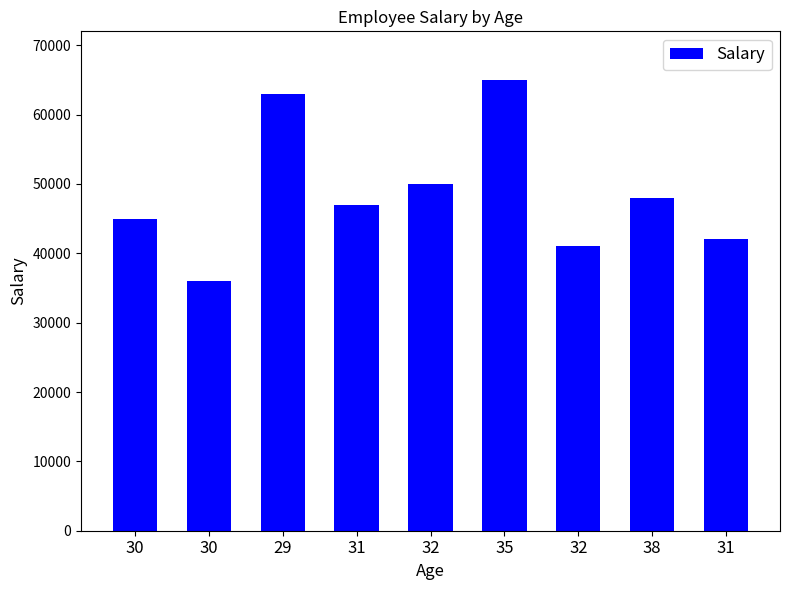

Reading left to right, what are all the values shown in this chart?

30=45000	30=36000	29=63000	31=47000	32=50000	35=65000	32=41000	38=48000	31=42000